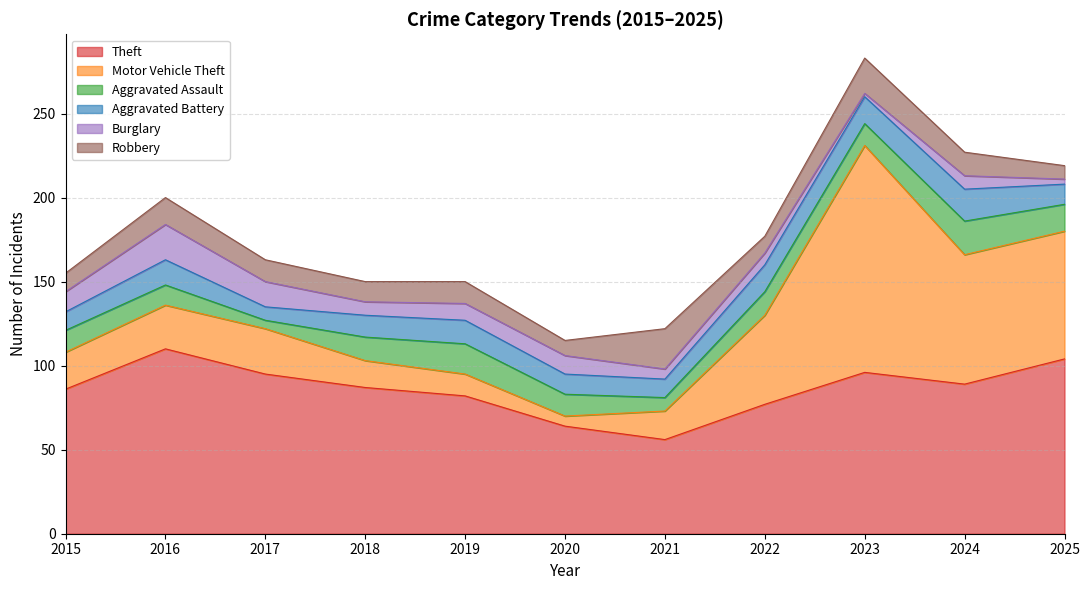

Does the chart have visible grid lines?

Yes